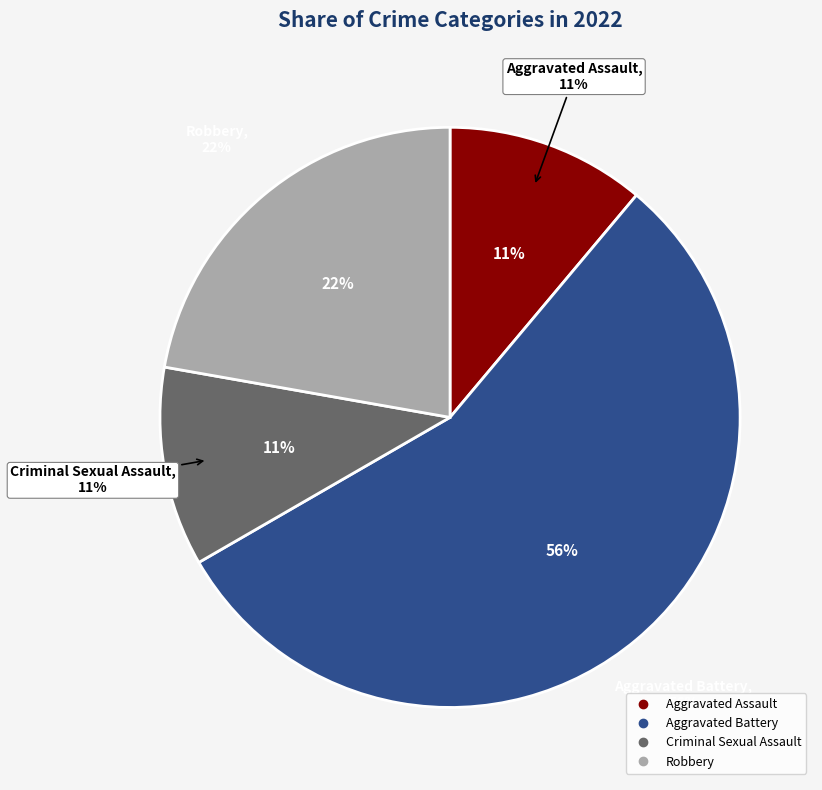

Rank the categories by value from highest to lowest.

Aggravated Battery, Robbery, Aggravated Assault, Criminal Sexual Assault